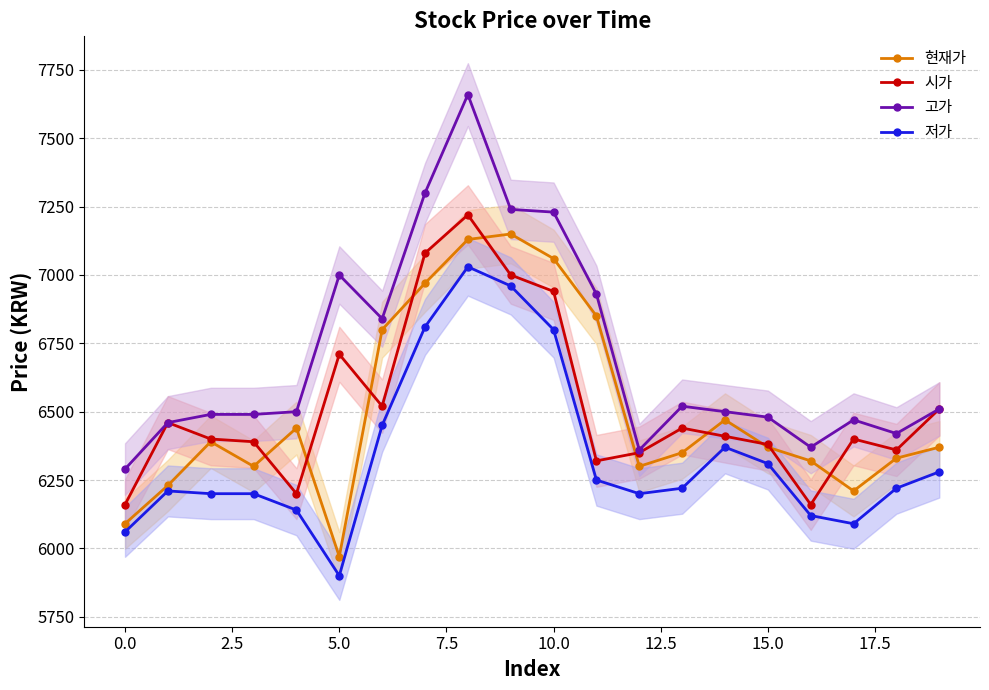

What is the difference between the second highest and second lowest values in the 저가 series?

900